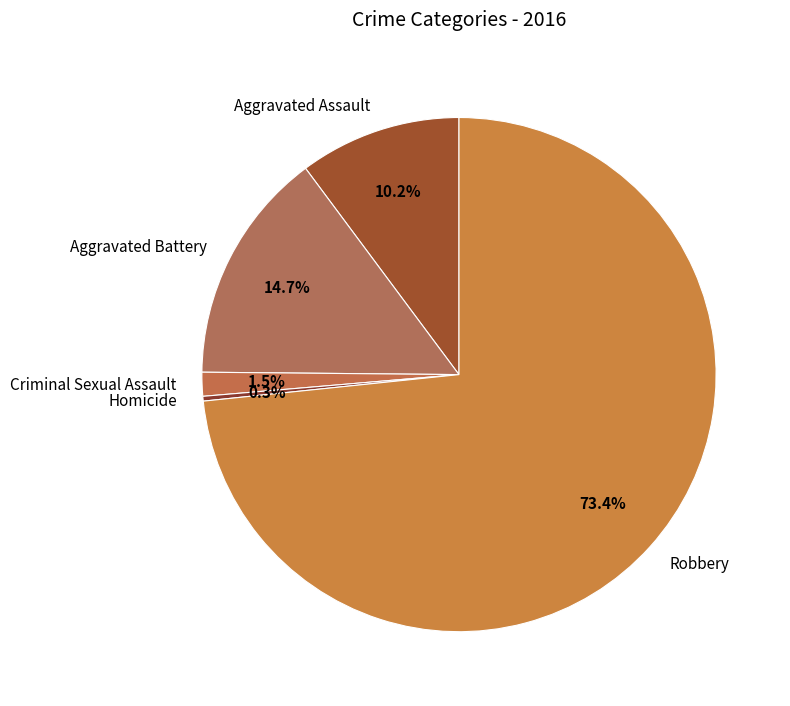

Which slice is the smallest?

Homicide